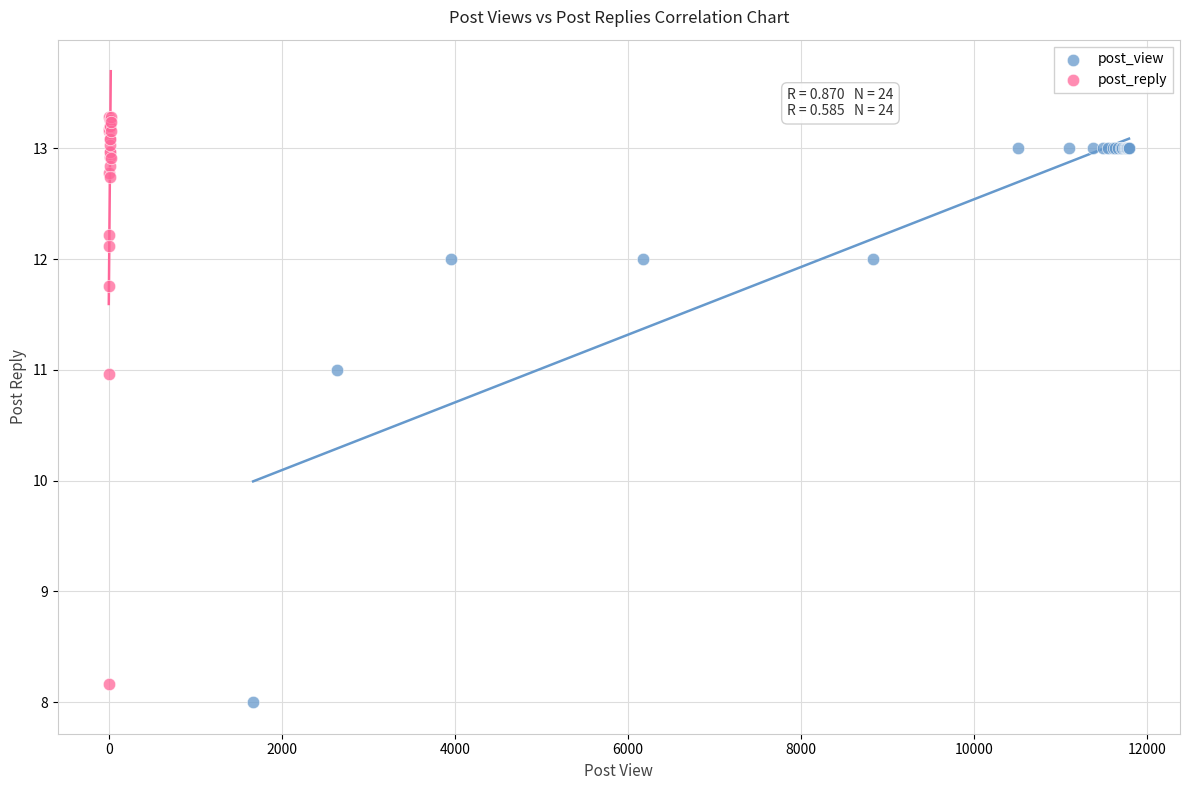

What are all the series names shown in the legend?

post_view, post_reply